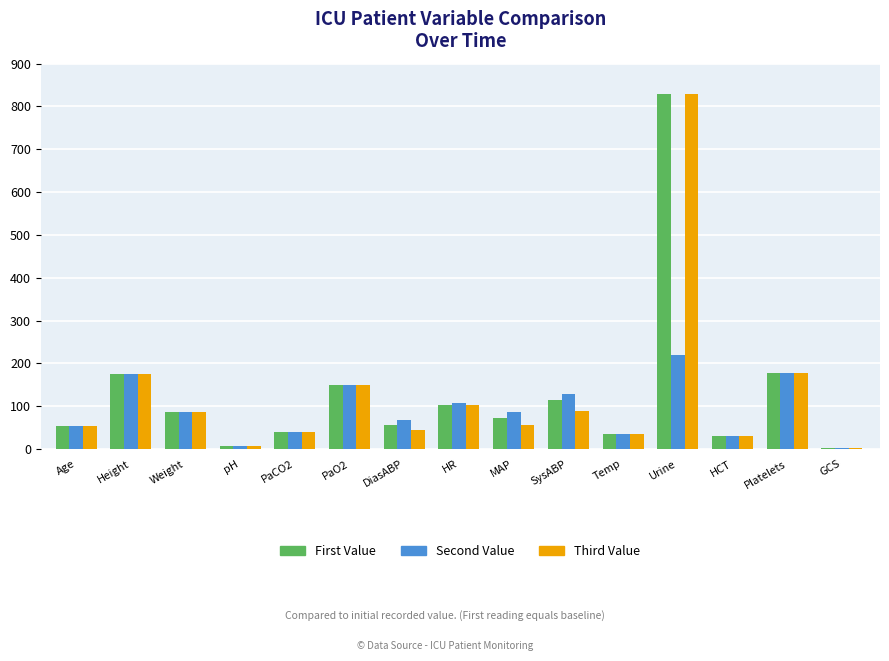

The value of Third Value at Height is 175.3. True or false?

True